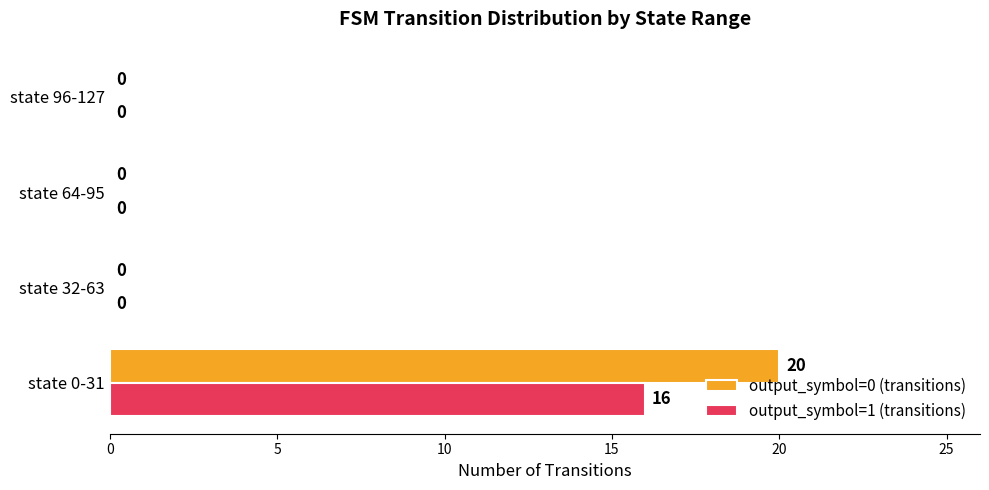

True or false: output_symbol=0 (transitions) has a value of 0 at state 64-95.

True